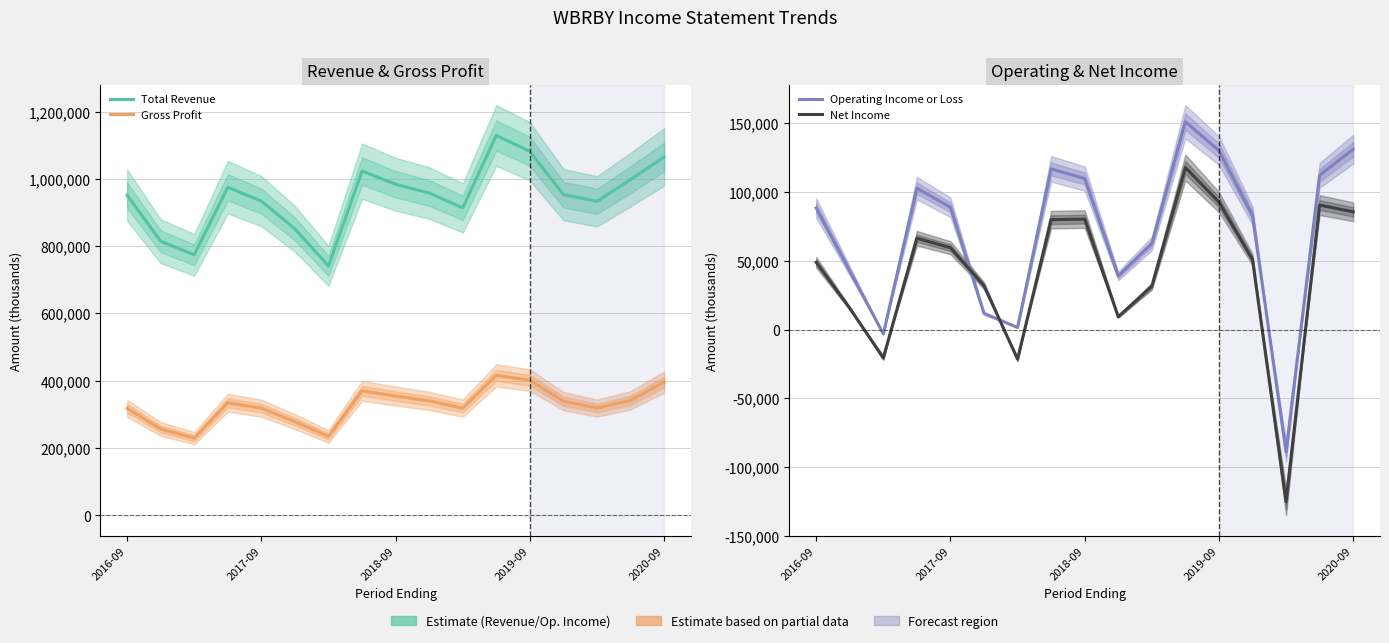

How many categories are shown in the chart?

17